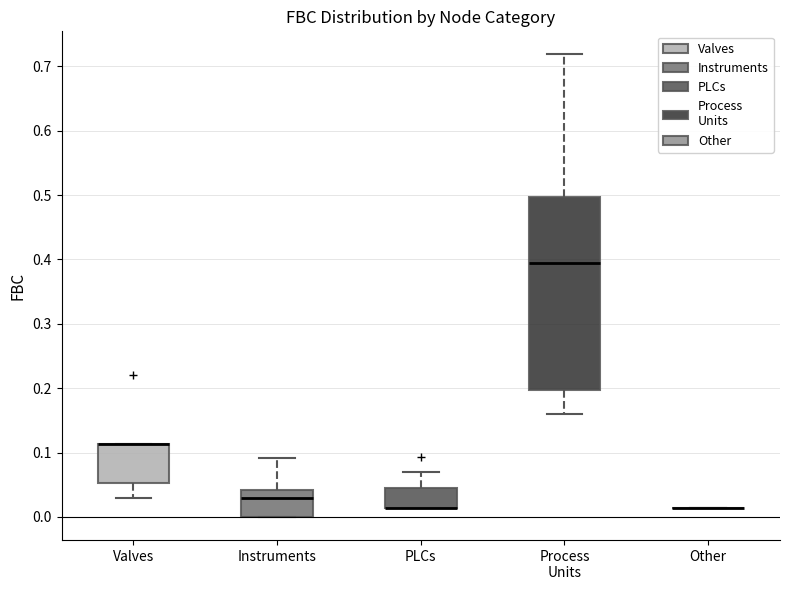

Reading left to right, read every box against the y-axis: the position of its median line, the range the box covers, and the ends of its whiskers. The values are not printed on the chart, so give them approximately, as read against the axis.

Valves: median 0.11 (drawn on the box's upper edge), box 0.05 to 0.11, whiskers 0.03 to 0.11
Instruments: median 0.03, box 0.00 to 0.04, whiskers 0.00 to 0.09
PLCs: median 0.01 (drawn on the box's lower edge), box 0.01 to 0.04, whiskers 0.01 to 0.07
Process Units: median 0.39, box 0.20 to 0.50, whiskers 0.16 to 0.72
Other: box collapsed to a line at 0.01, whiskers 0.01 to 0.01